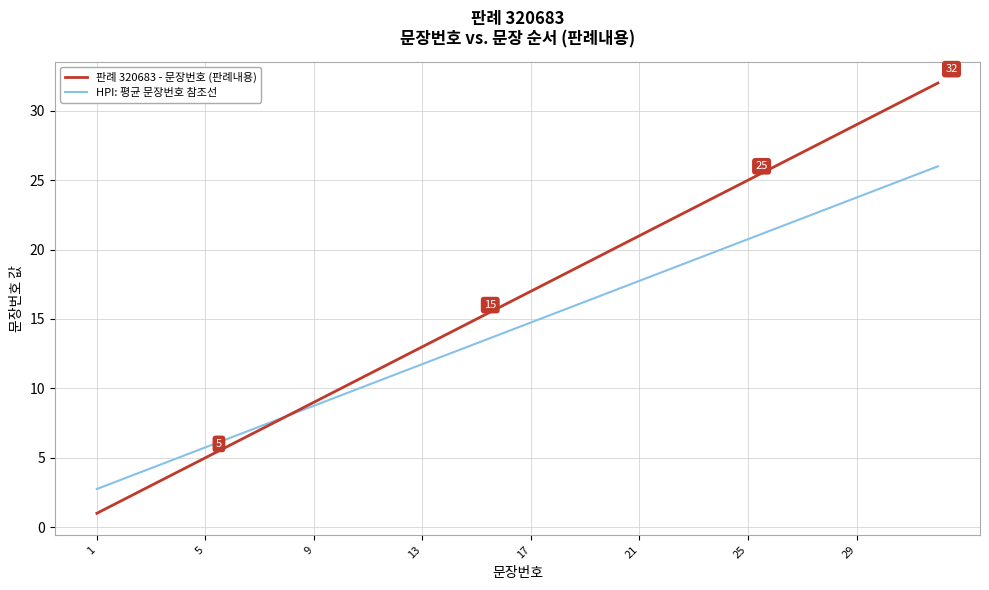

What is the greatest value displayed?

32.0